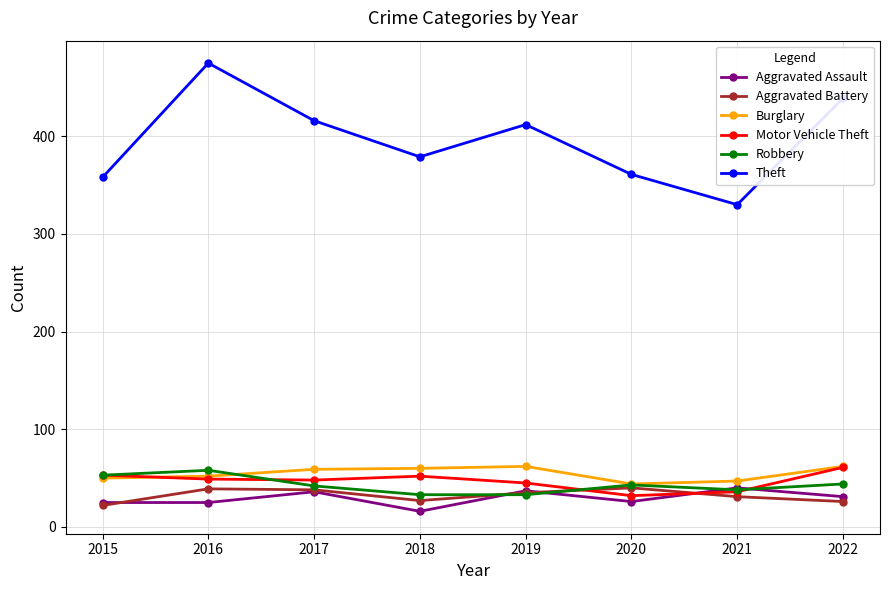

In Aggravated Battery, how many points are lower than both neighbors (excluding endpoints)?

1